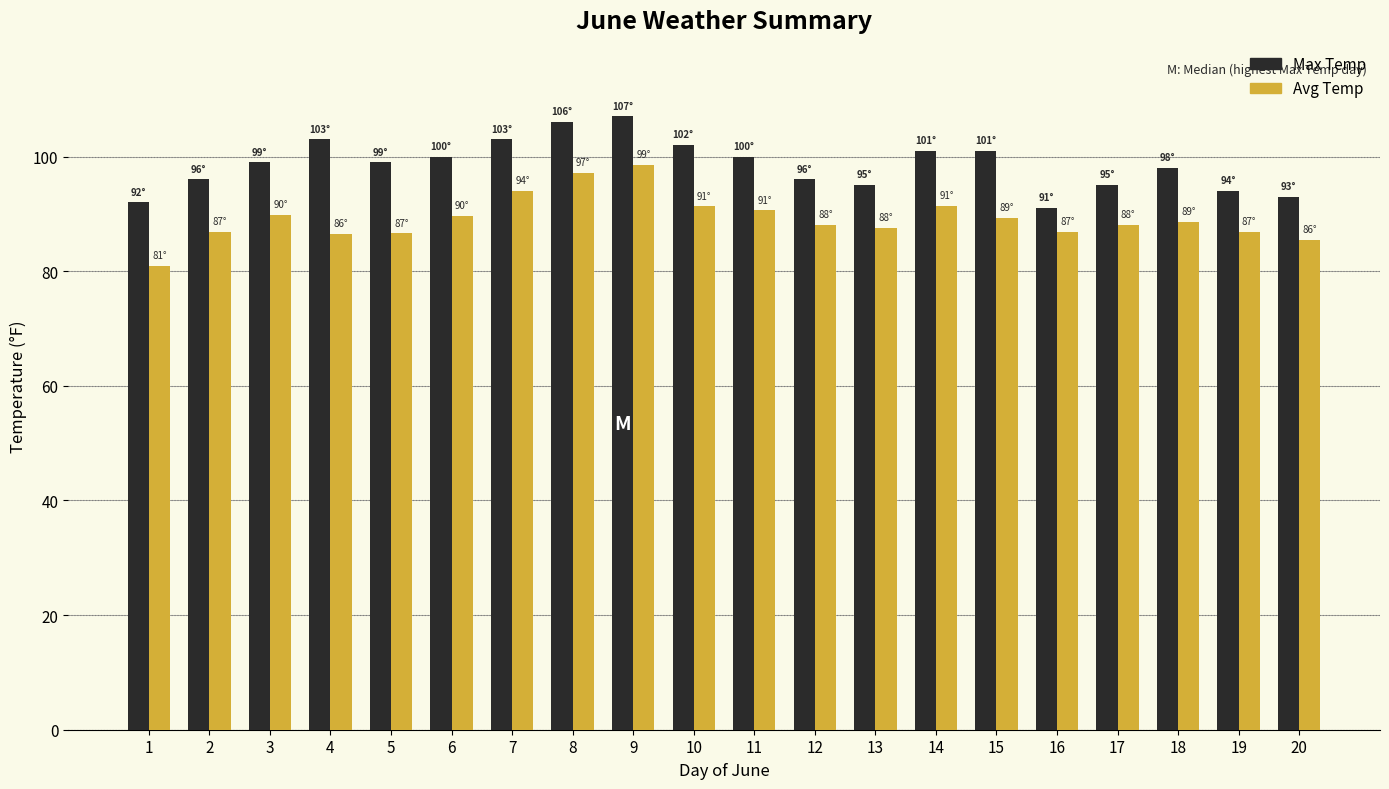

What is the sum of the Max Temp values at 4 and 2?

199.0